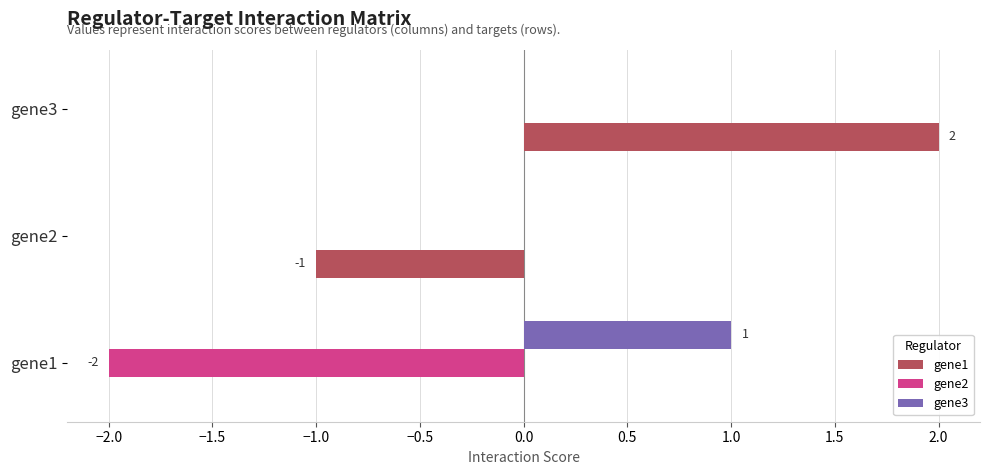

Is it true that gene3 equals 0 at gene1?

False